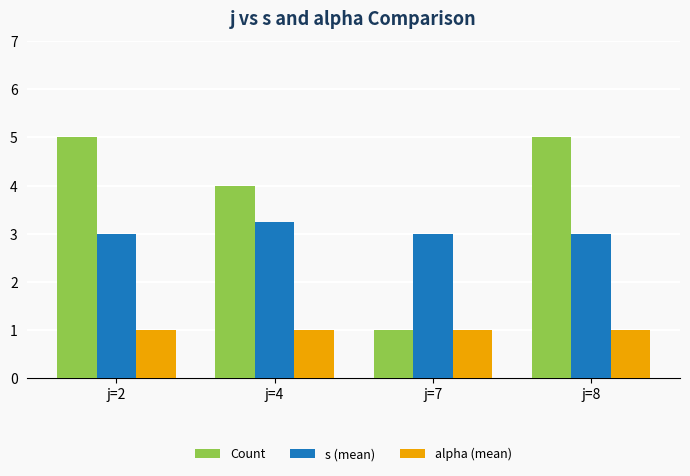

What is the greatest value displayed?

5.0